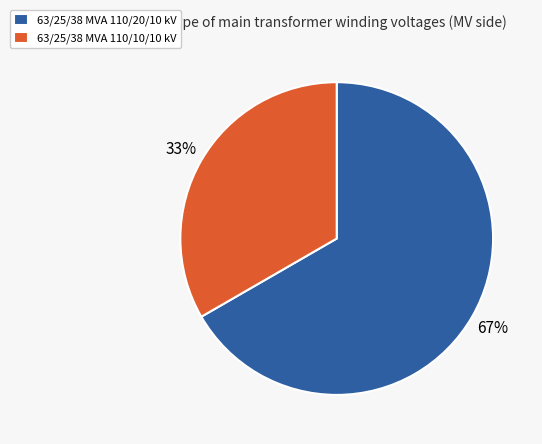

What is the ratio of the value at 63/25/38 MVA 110/10/10 kV to the value at 63/25/38 MVA 110/20/10 kV?

0.5